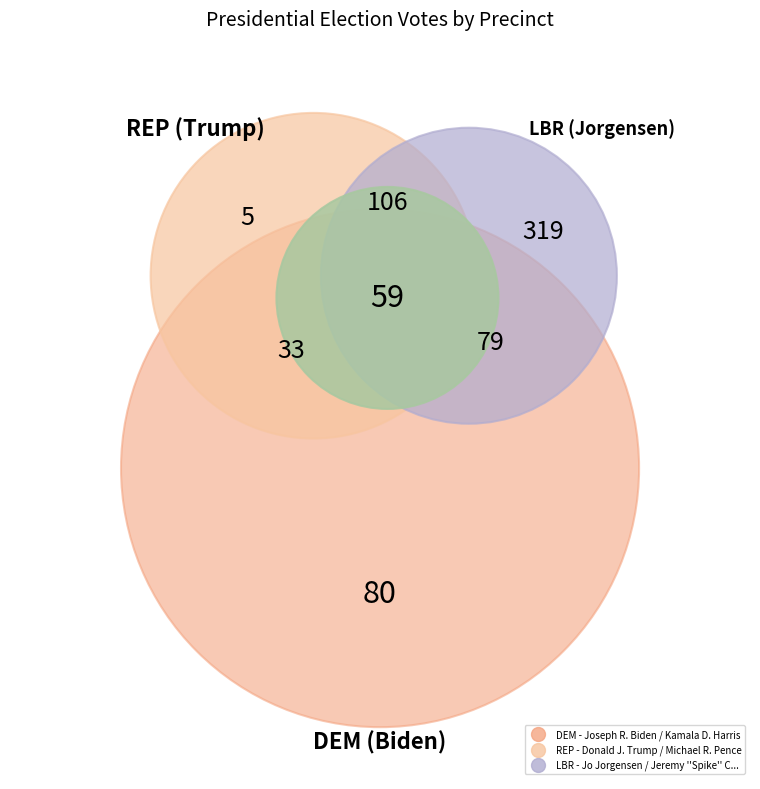

Is 102 the majority of the pie?

No